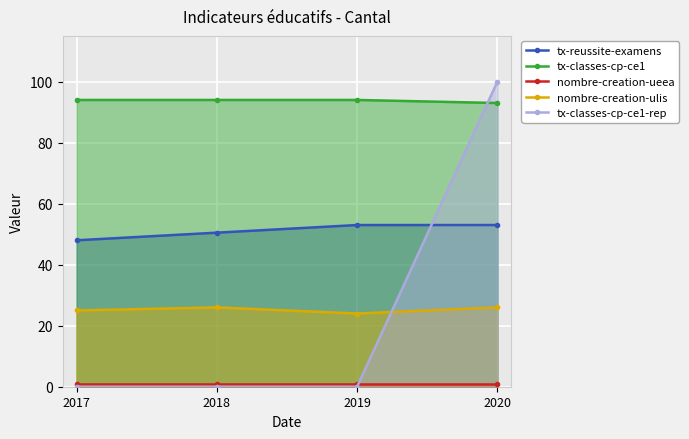

Which series changed the most between 2017 and 2020?

tx-classes-cp-ce1-rep